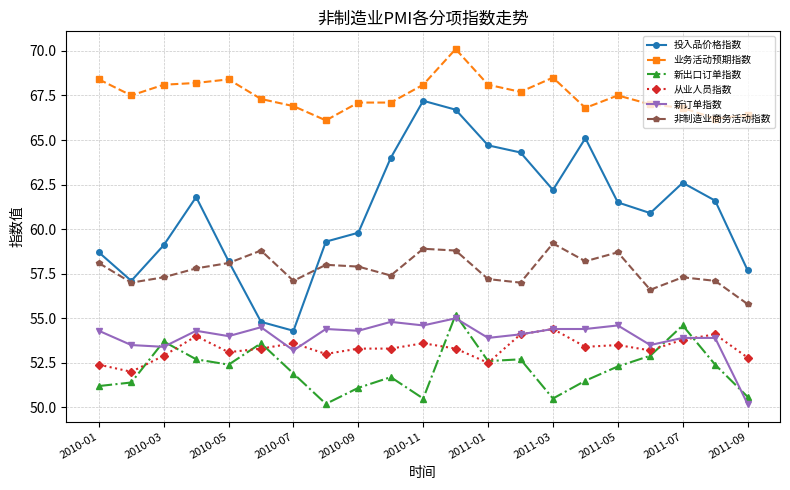

What is the lowest value of the 新订单指数 series?

50.2